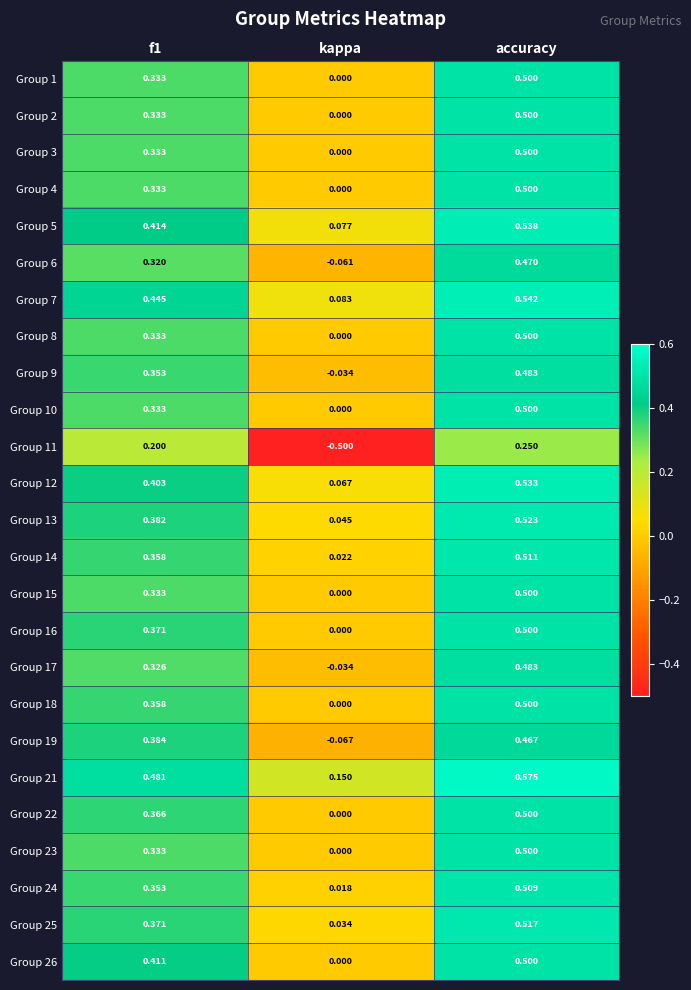

Which category has the highest value across all series?

accuracy